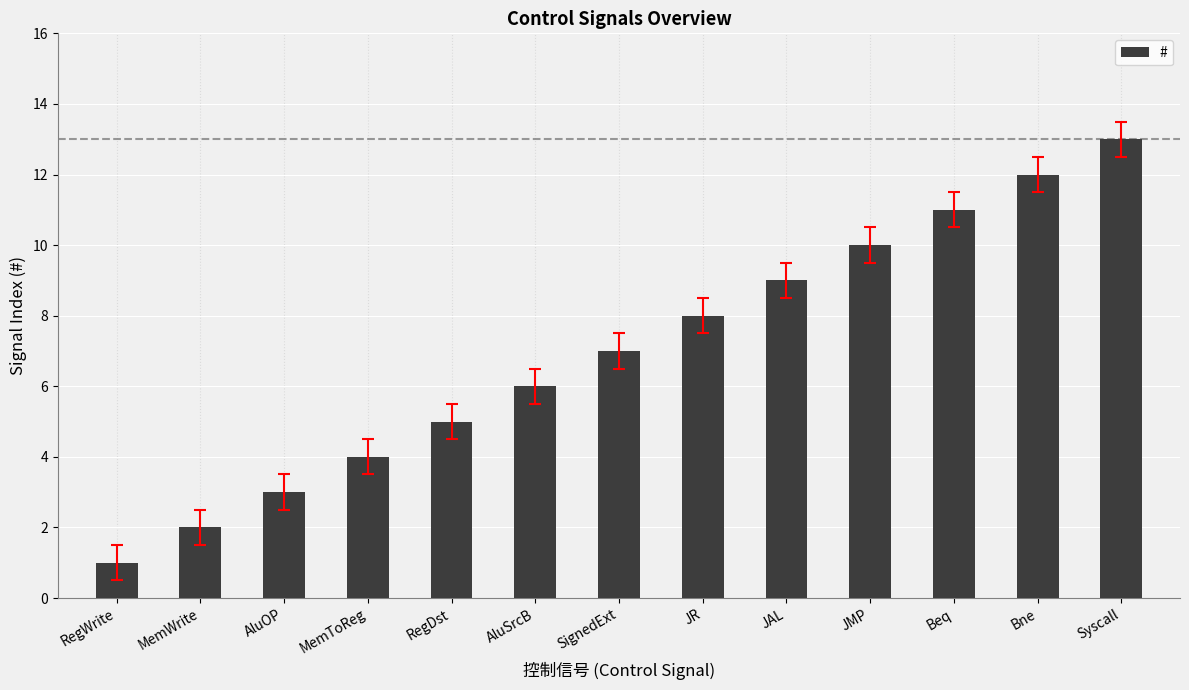

What is the approximate value at AluOP?

3